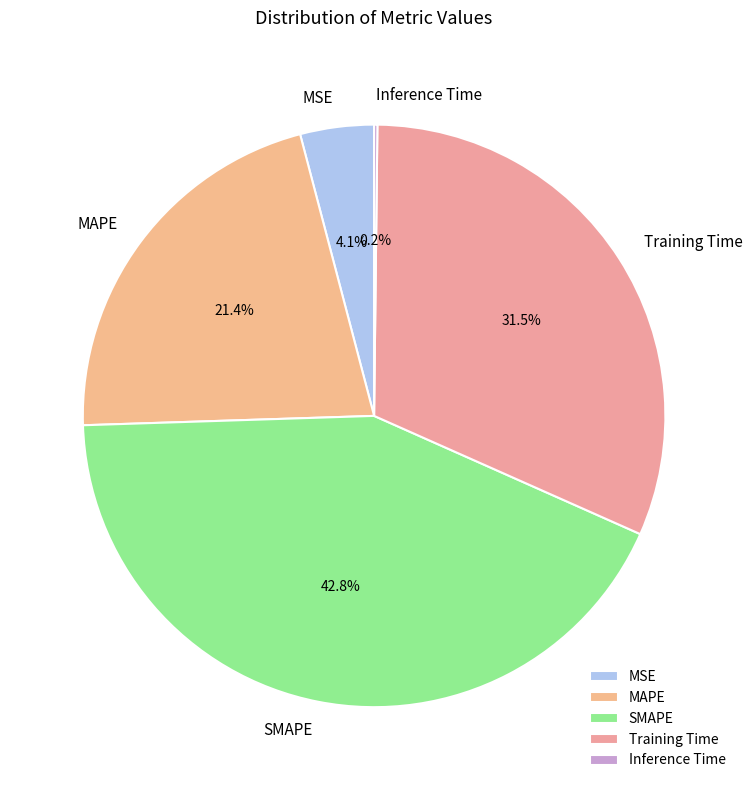

What is the largest slice in the pie chart?

SMAPE